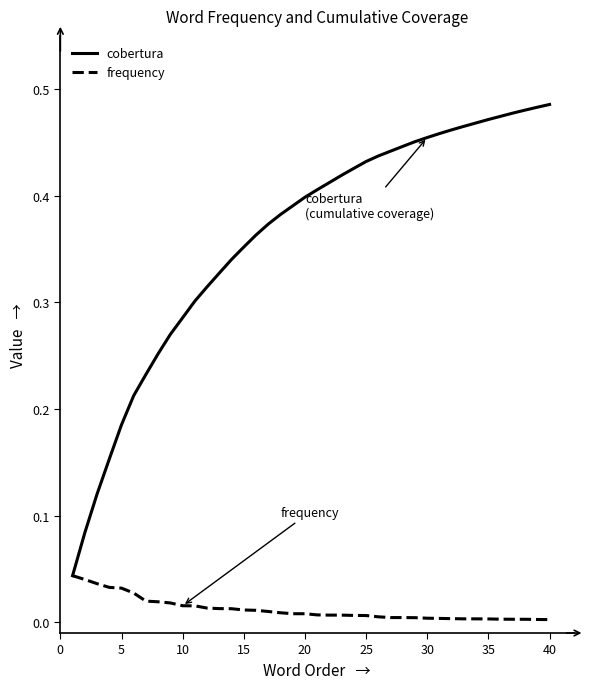

Rank the series by their maximum value, from highest to lowest.

cobertura, frequency